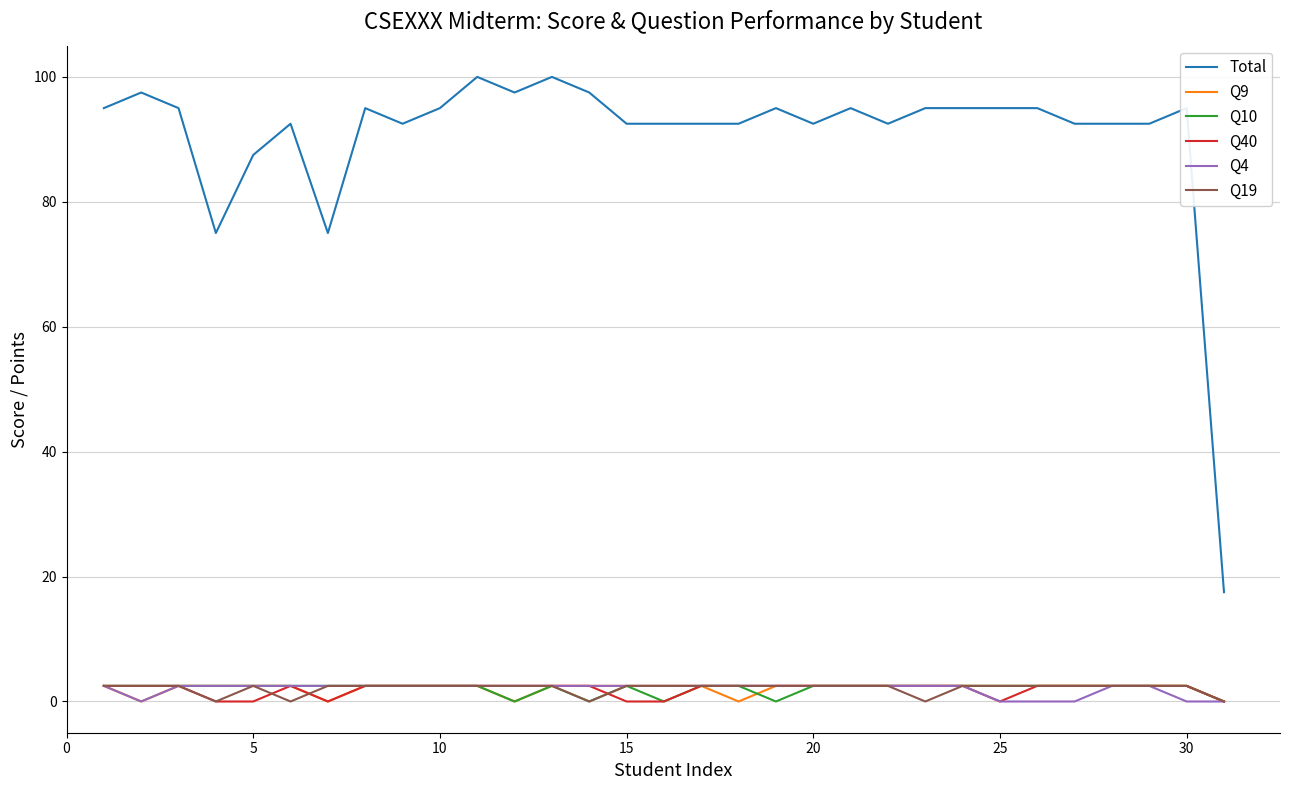

Which series has the widest spread of values?

Total